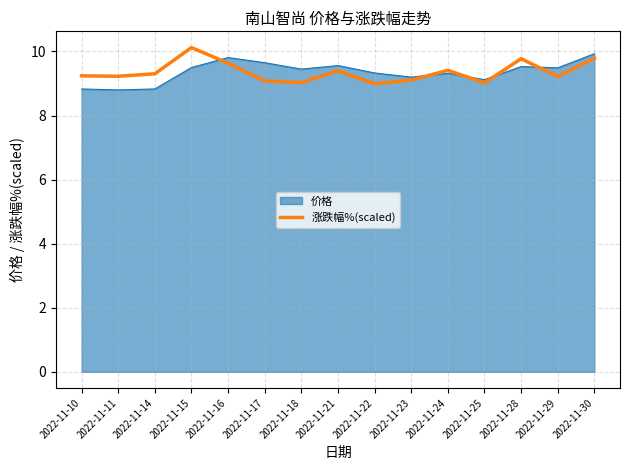

What is the lowest value of the 涨跌幅%(scaled) series?

9.0